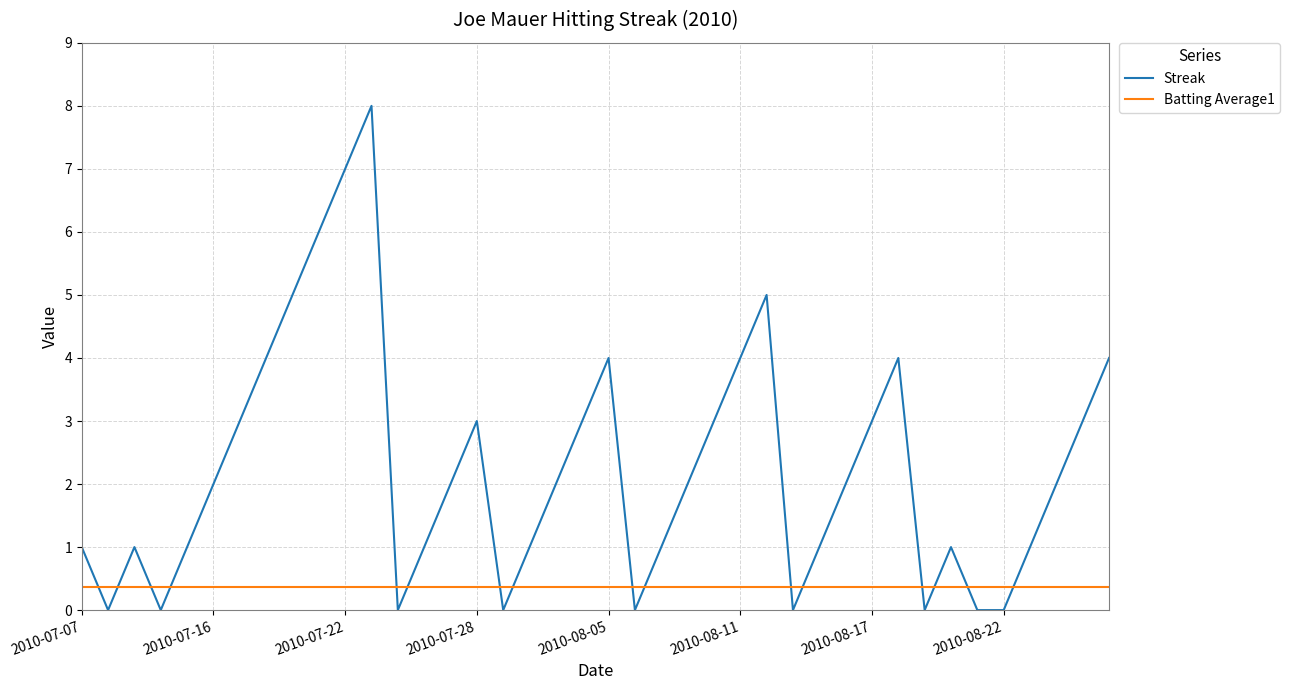

Which series ends up on top after the final intersection of Batting Average1 and Streak?

Streak